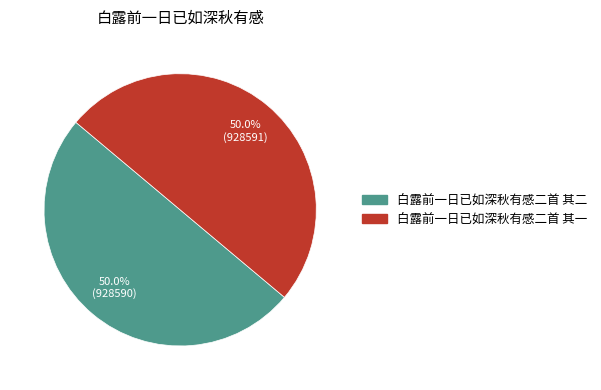

How much of the chart is everything except 白露前一日已如深秋有感二首 其二?

50.0%